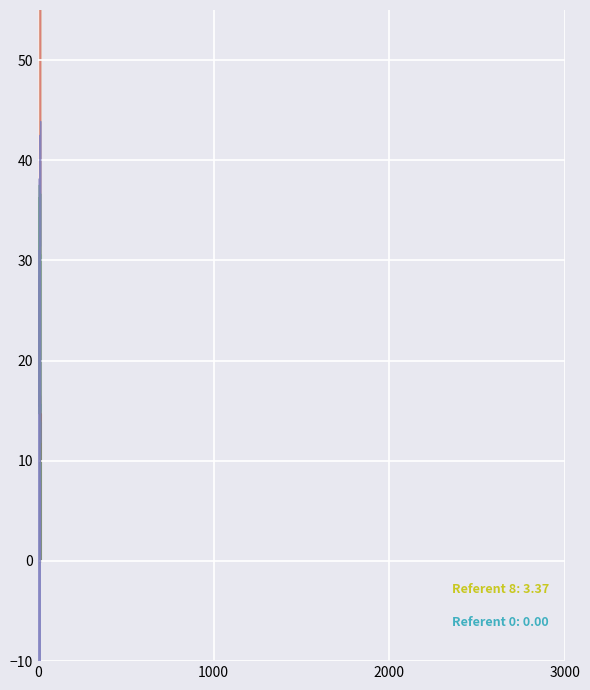

How many data points in AXIS_SYMB_CLOSE_PRI are above 15?

11